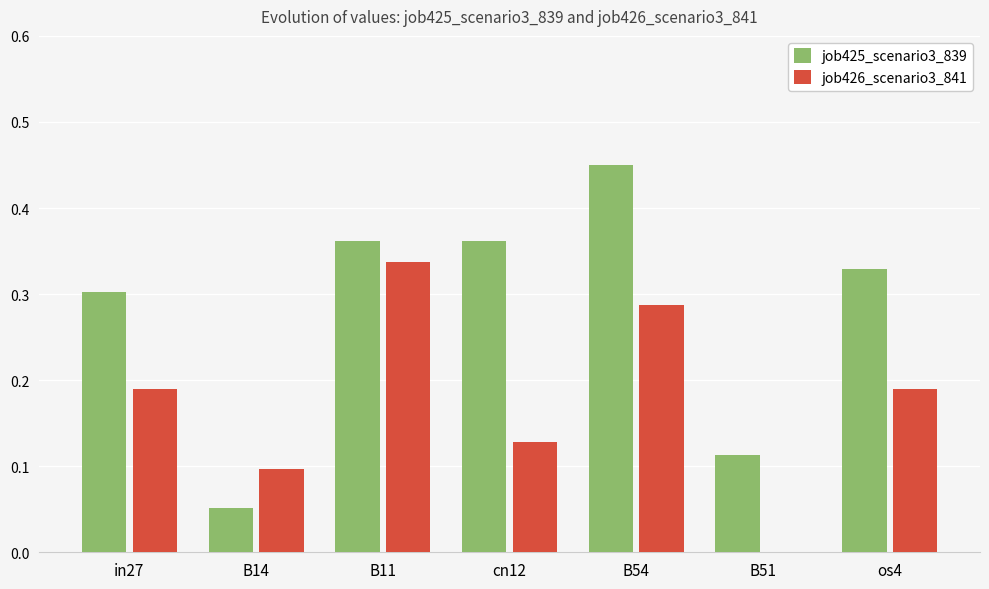

Which series has the largest range (max minus min)?

job425_scenario3_839